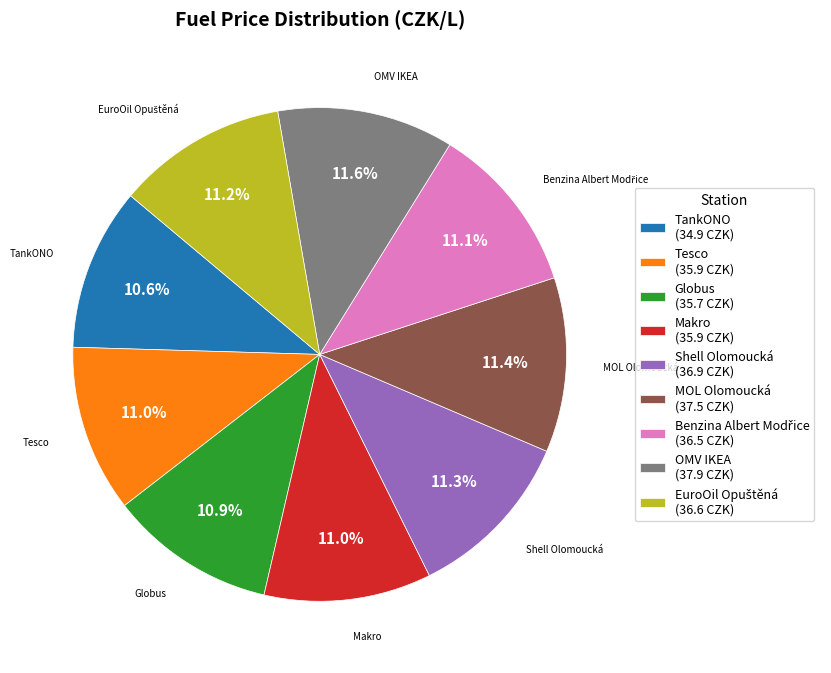

To the nearest percent, what percentage of the pie is Shell Olomoucká?

11%